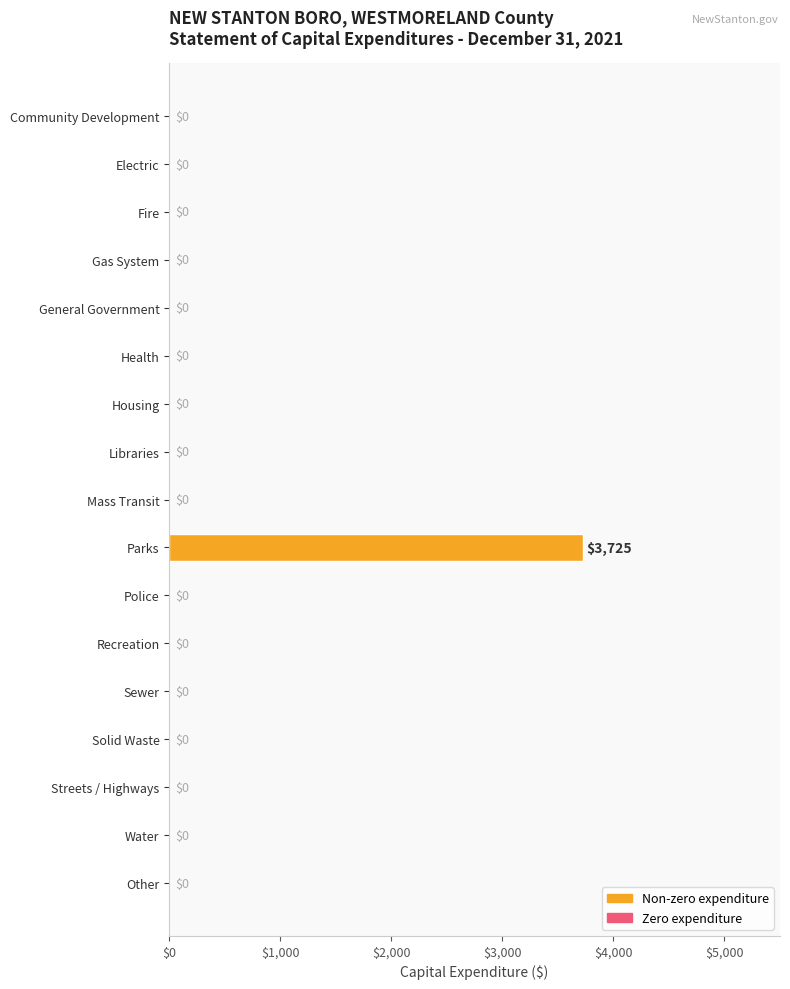

What is the sum of all values?

3725